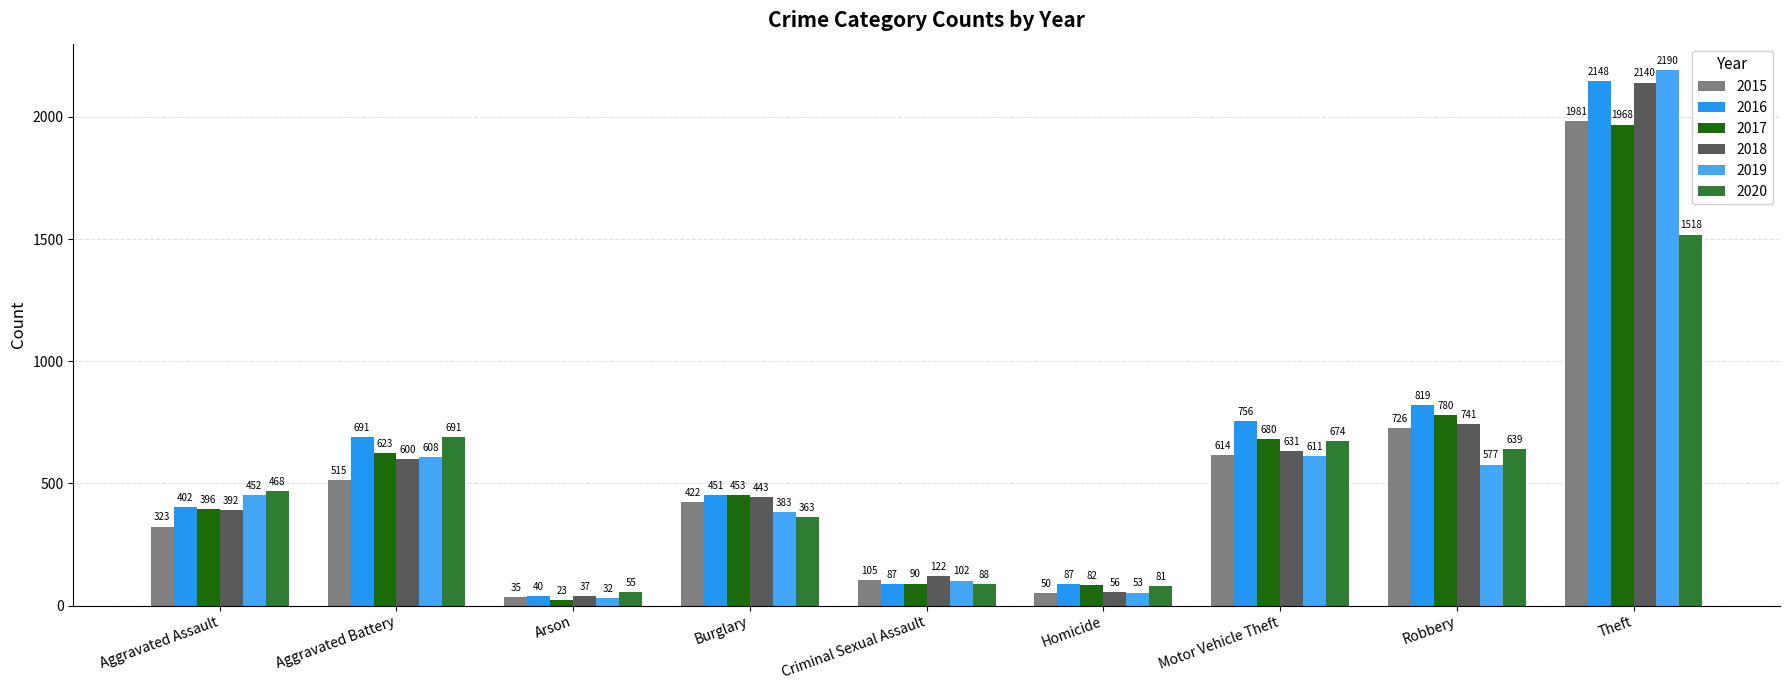

How many bars are there in each group?

6